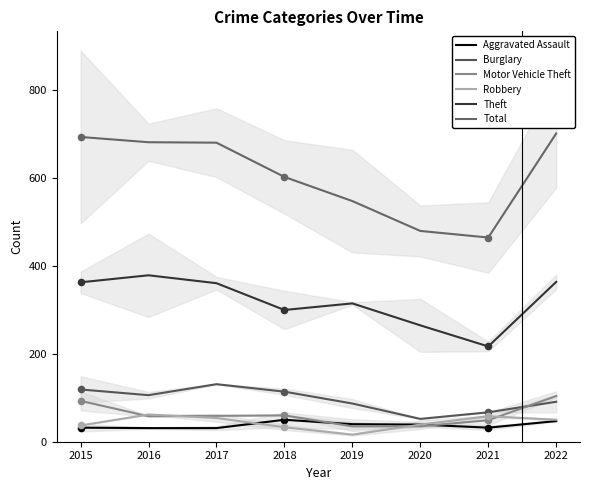

What are all the series names shown in the legend?

Aggravated Assault, Burglary, Motor Vehicle Theft, Robbery, Theft, Total